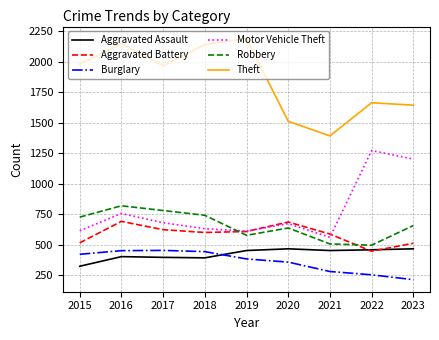

Which label corresponds to the smallest value in the chart?

2023